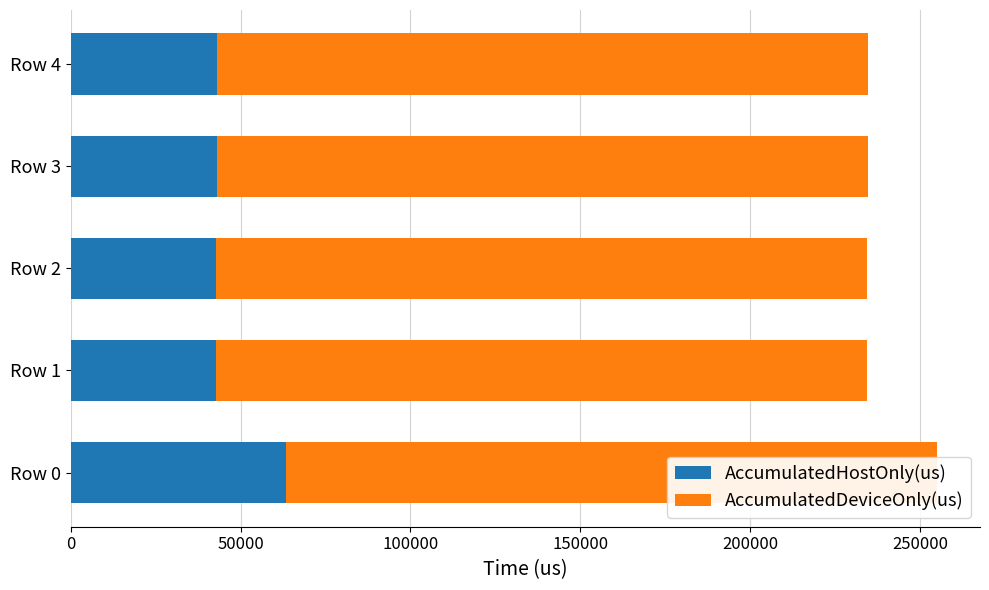

What is the sum of the AccumulatedHostOnly(us) values at Row 3 and Row 0?

106449.8